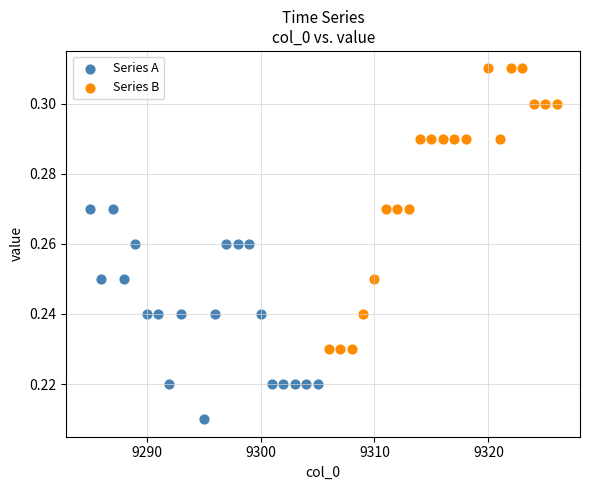

Which series has the largest Y range (max minus min)?

Series B